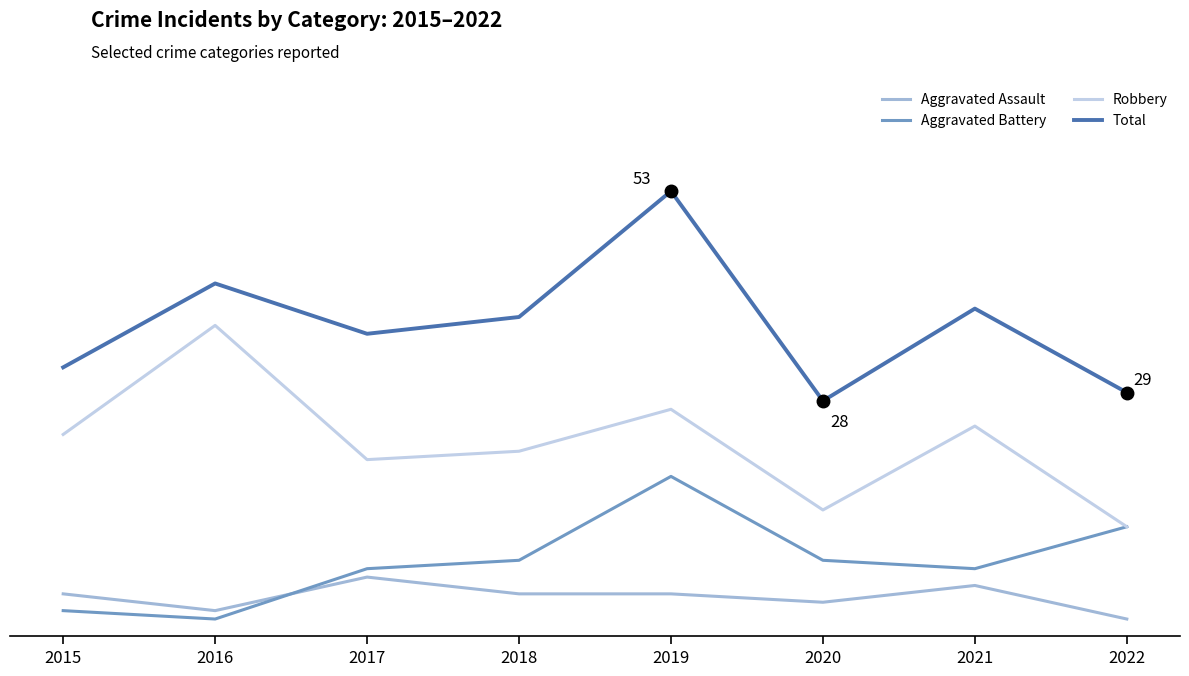

Is this an area chart (filled region under the line)?

No